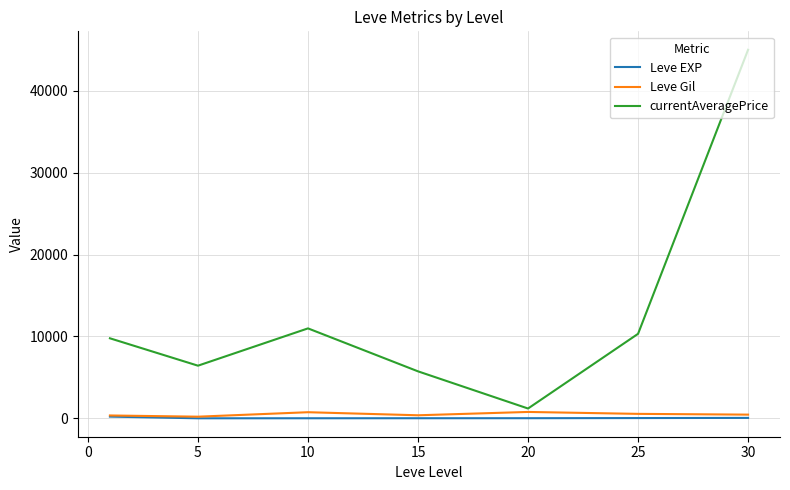

What is the lowest value of the currentAveragePrice series?

1199.0